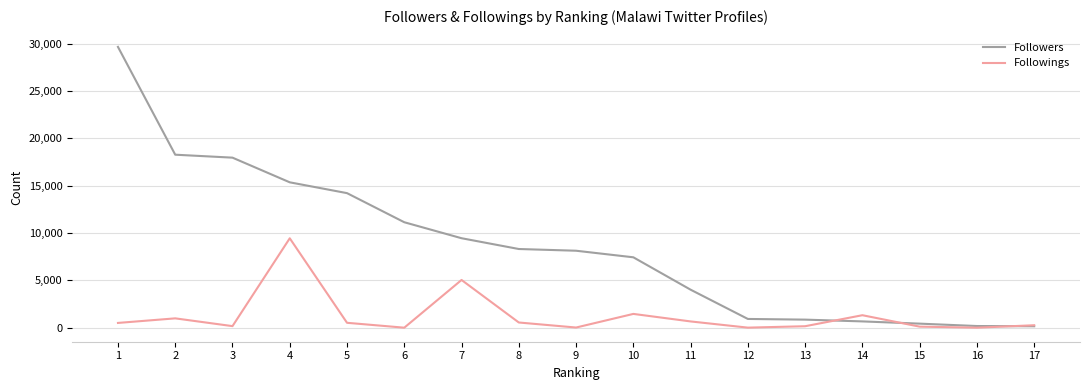

Rank the series at 3 from lowest to highest value.

Followings, Followers